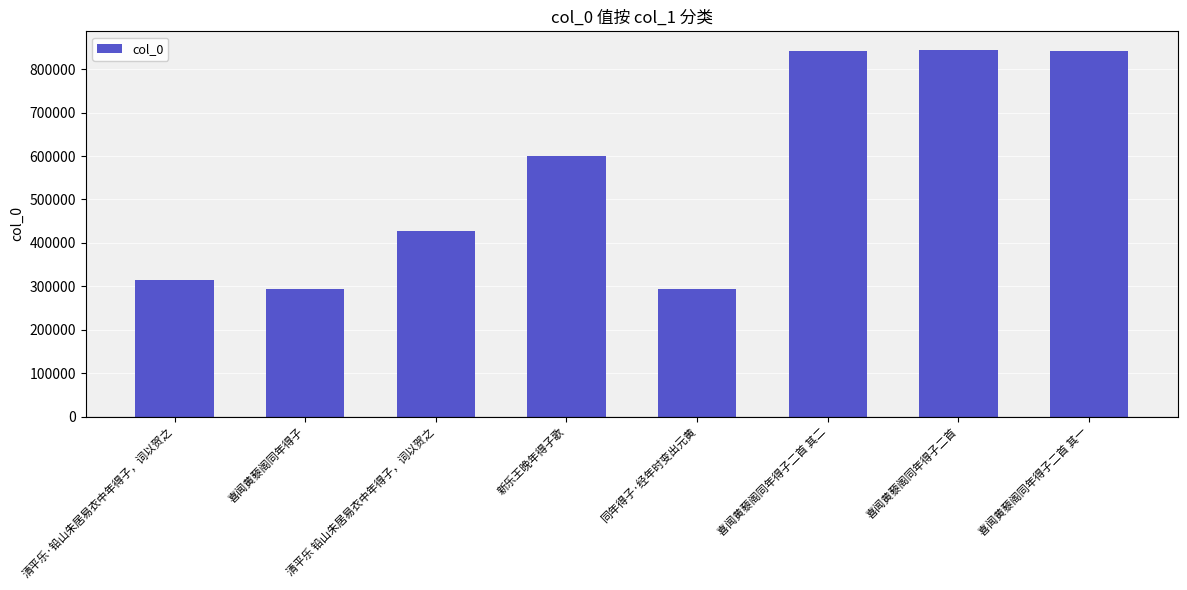

At which label is the value closest to 569787?

新乐王晚年得子歌